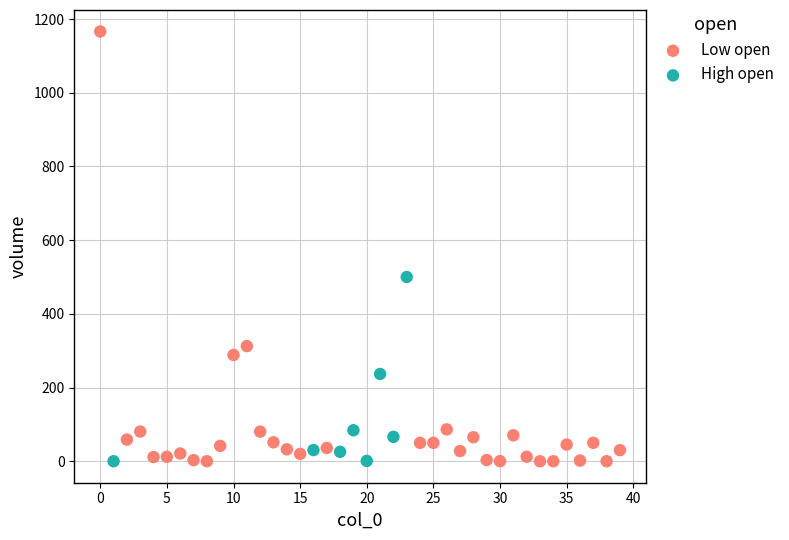

Which series has the widest spread of Y values?

Low open